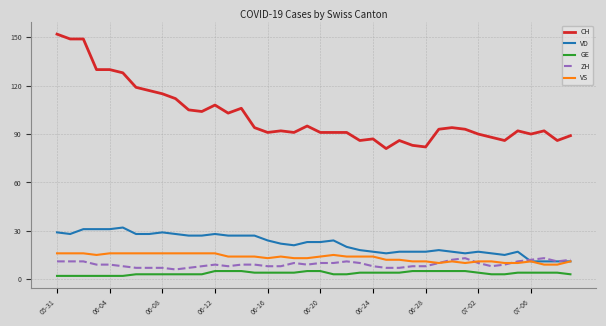

True or false: VS and GE cross at least once.

False